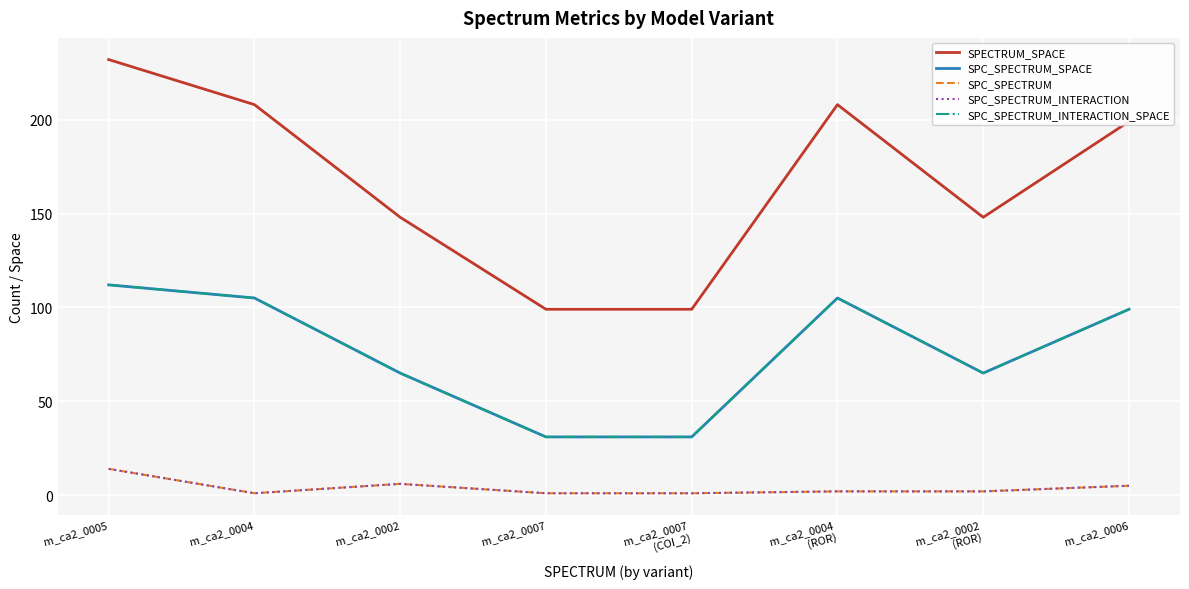

In SPECTRUM_SPACE, how many points are higher than both neighbors (excluding endpoints)?

1